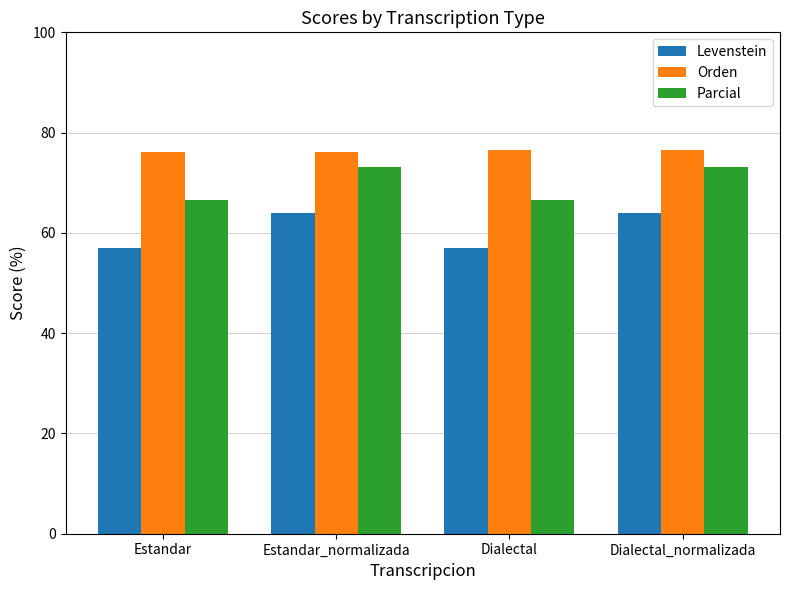

At Estandar, list the series in order from smallest to largest.

Levenstein, Parcial, Orden